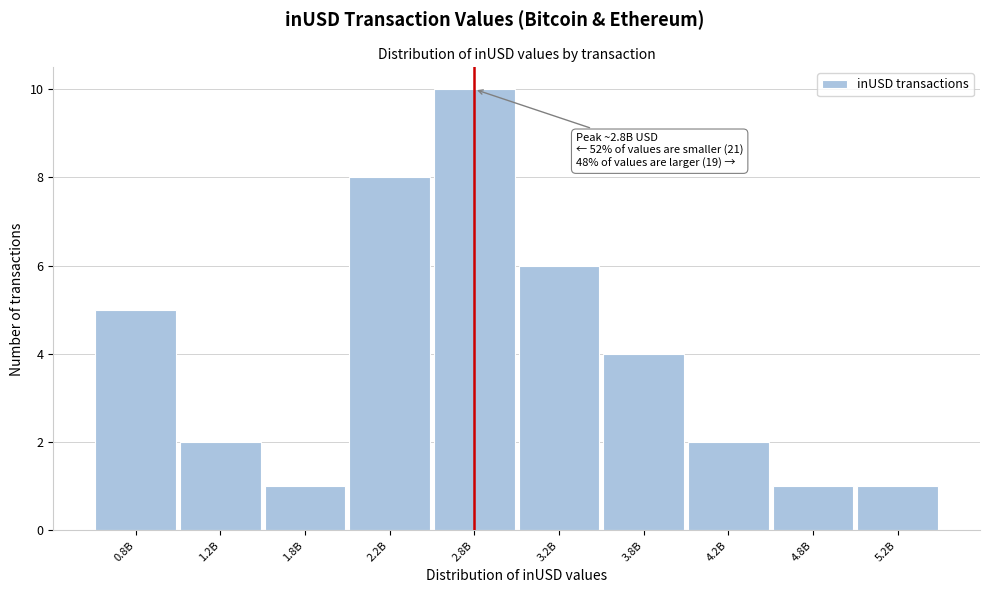

Reading left to right, transcribe all the data shown in this chart.

0.8B=5	1.2B=2	1.8B=1	2.2B=8	2.8B=10	3.2B=6	3.8B=4	4.2B=2	4.8B=1	5.2B=1